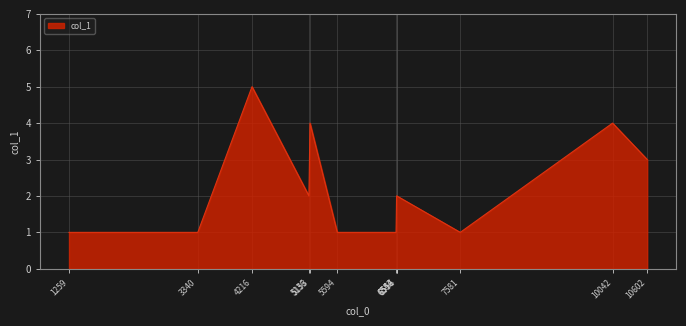

Which has a higher value, 10042 or 3340?

10042